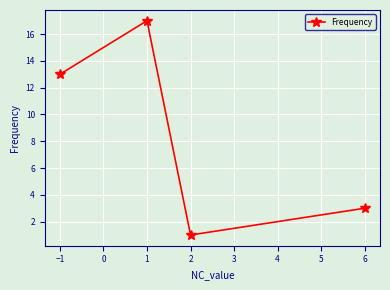

What is the smallest value displayed?

1